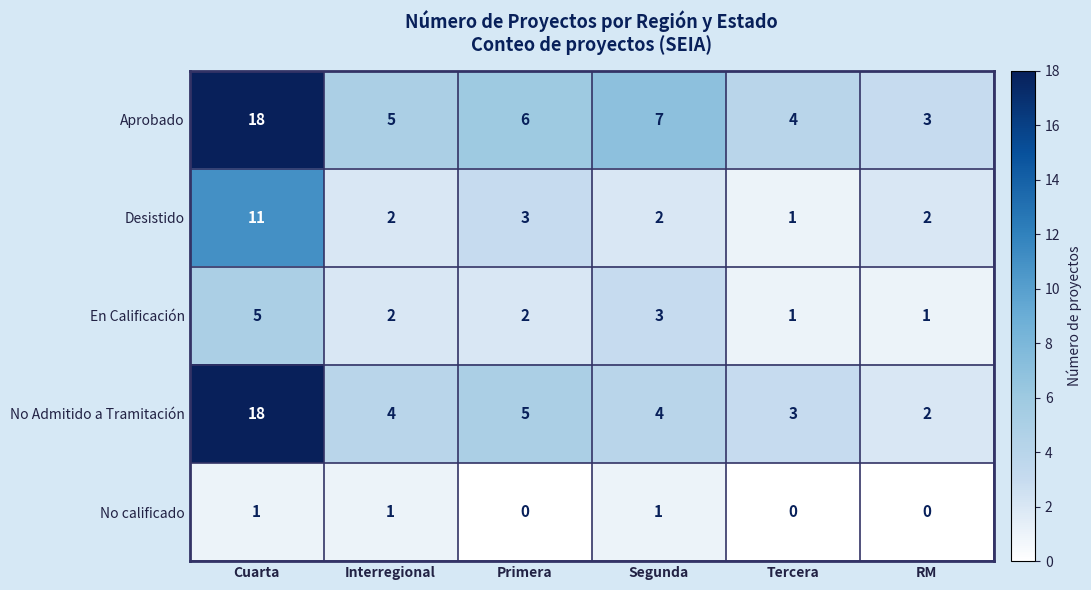

What is the maximum value for No Admitido a Tramitación?

18